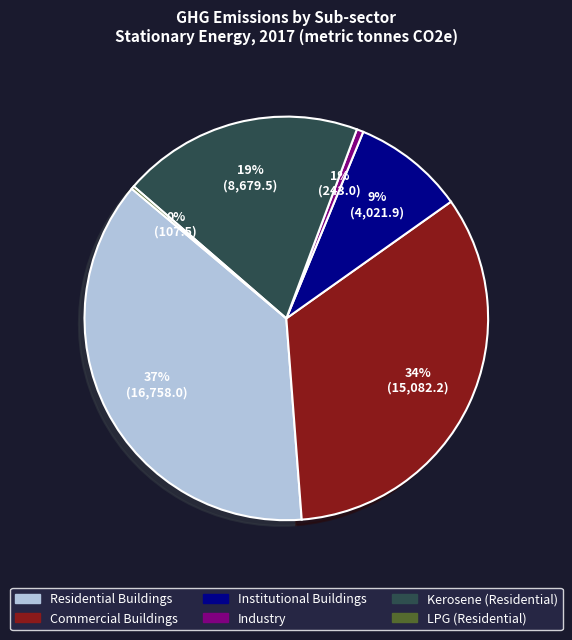

Which has a higher value, Institutional Buildings or Industry?

Institutional Buildings